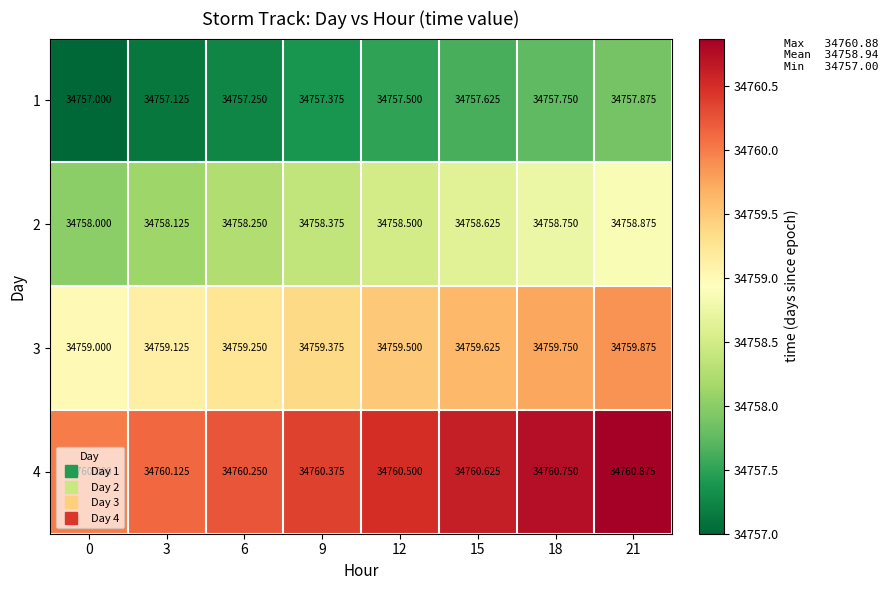

Is the value of 2 at 9 greater than the value of 1 at 15?

Yes